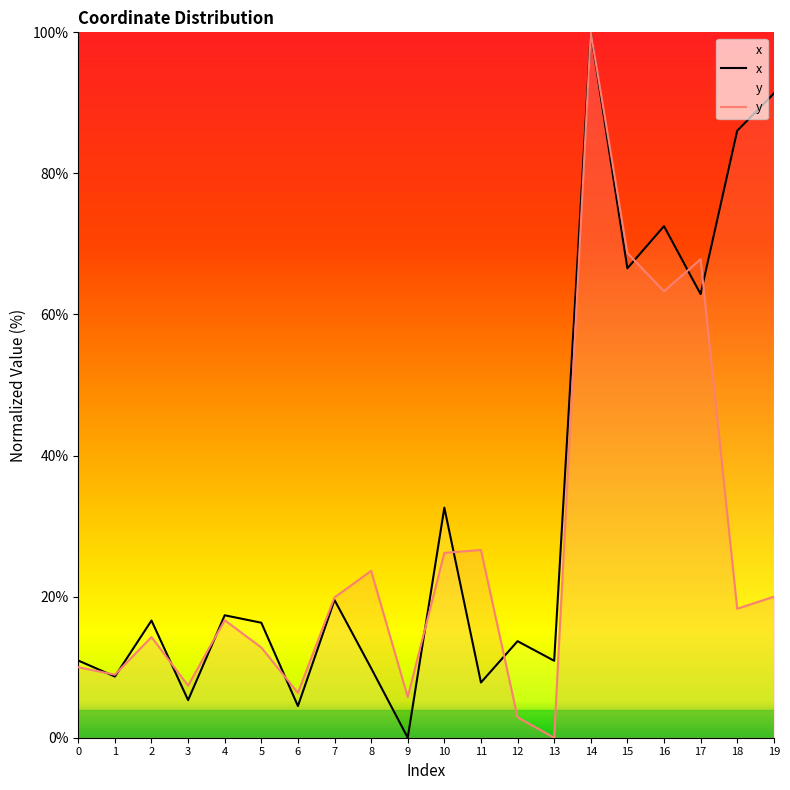

In y, how many points are lower than both neighbors (excluding endpoints)?

7